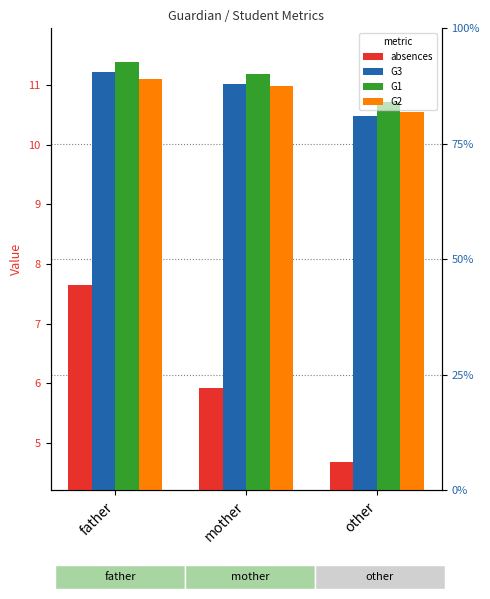

How many values in the G3 series exceed 11?

2